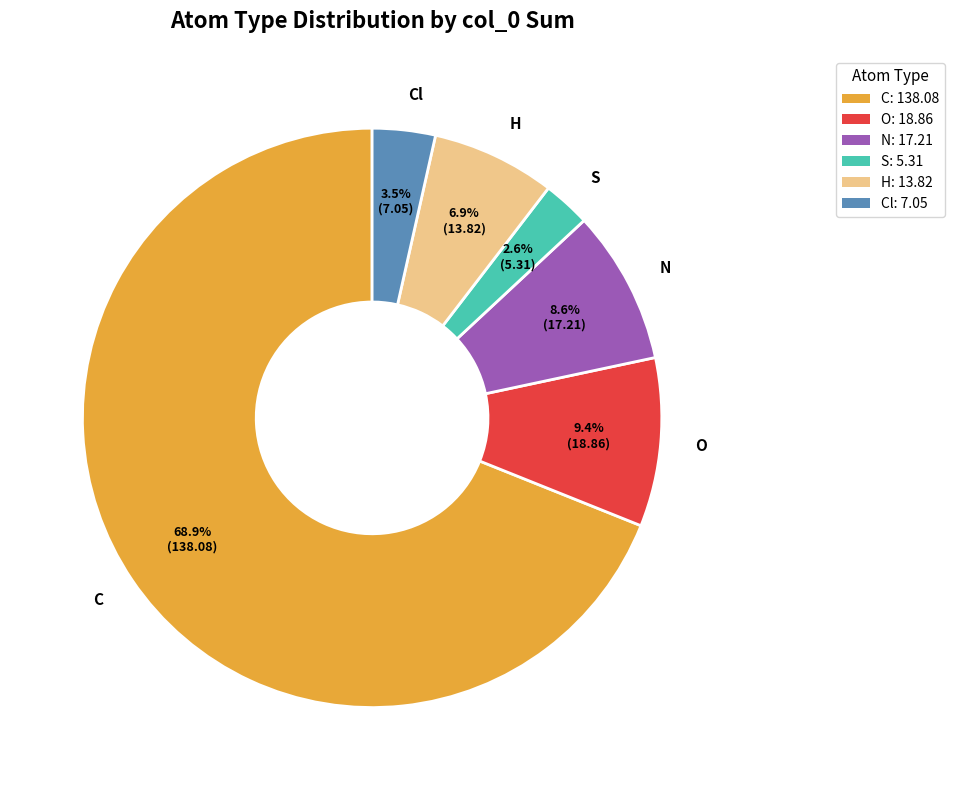

The C slice represents 44% of the pie. True or false?

True